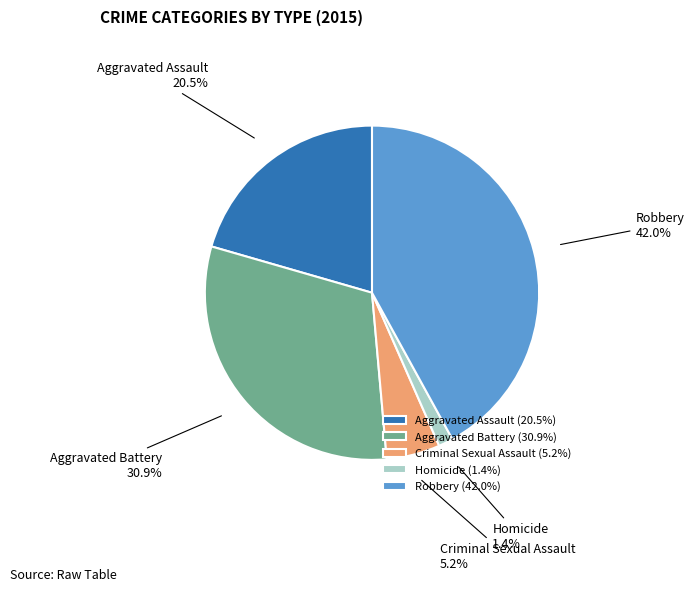

True or false: Criminal Sexual Assault accounts for 17% of the total.

False